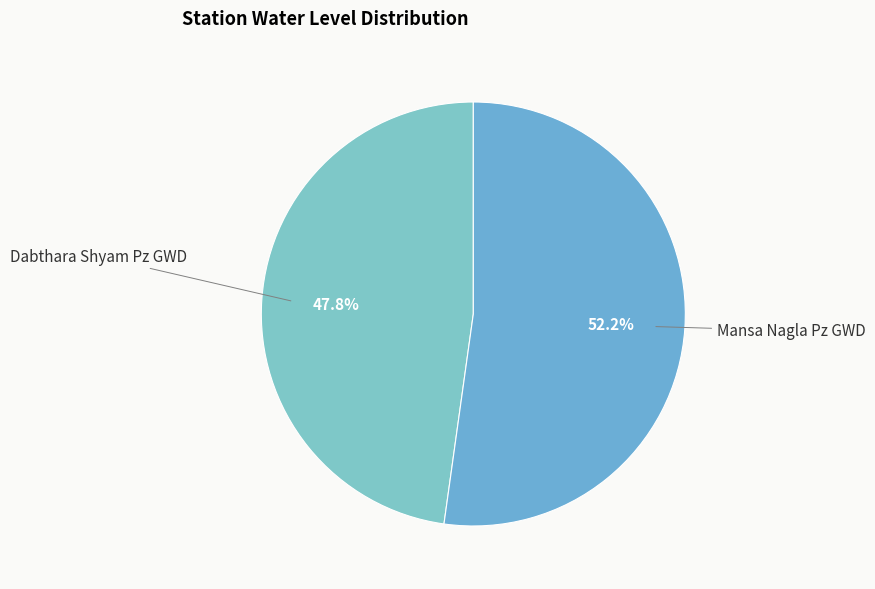

How many slices are in this pie chart?

2